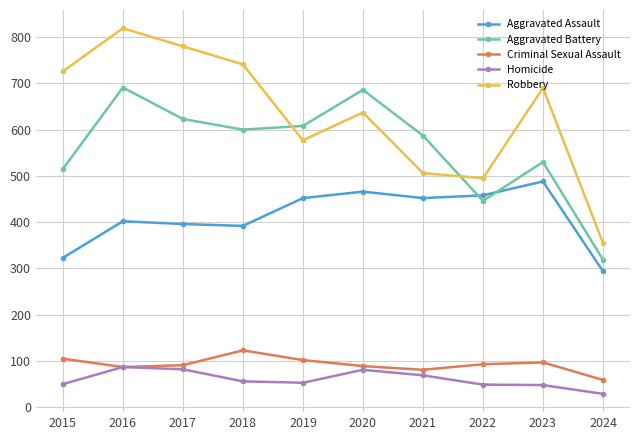

At 2019, list the series in order from smallest to largest.

Homicide, Criminal Sexual Assault, Aggravated Assault, Robbery, Aggravated Battery